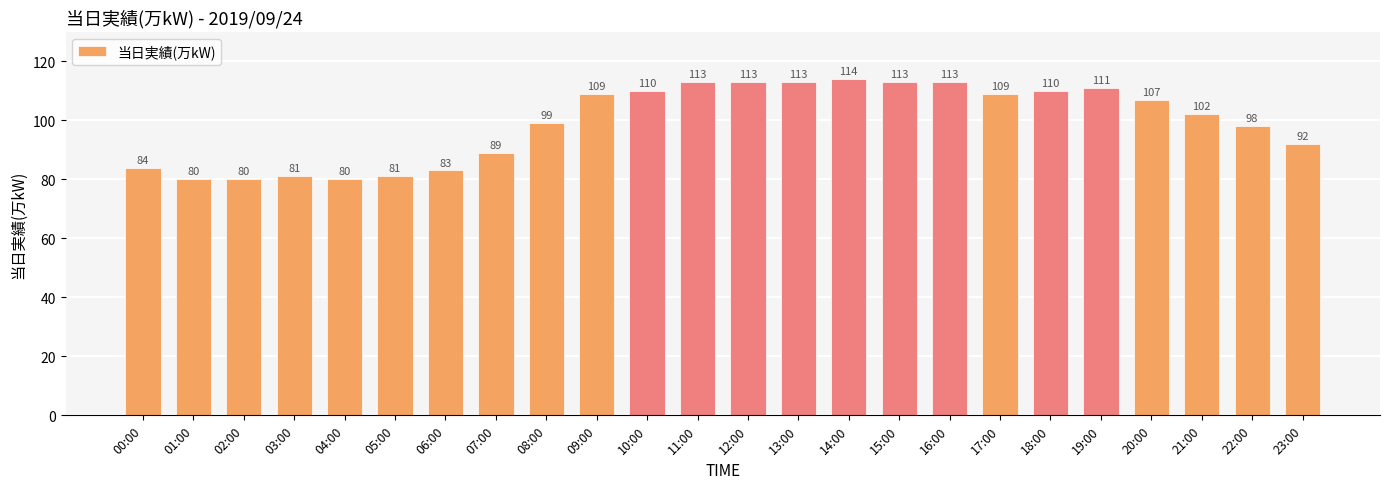

Count the number of categories in the chart.

24